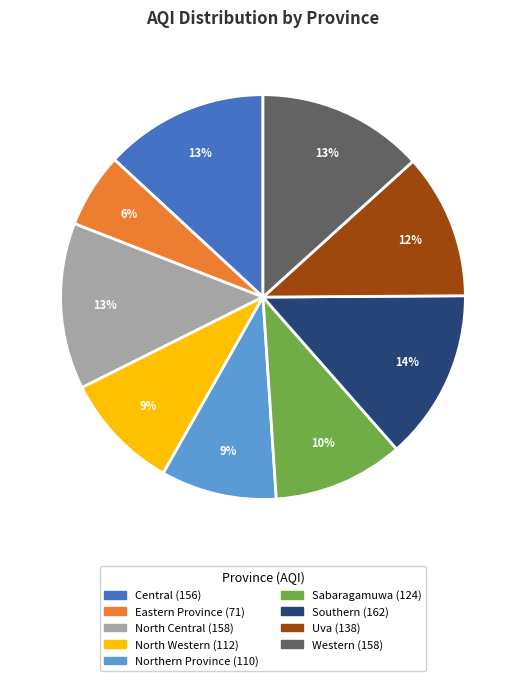

Which category has the smallest portion of the pie?

Eastern Province